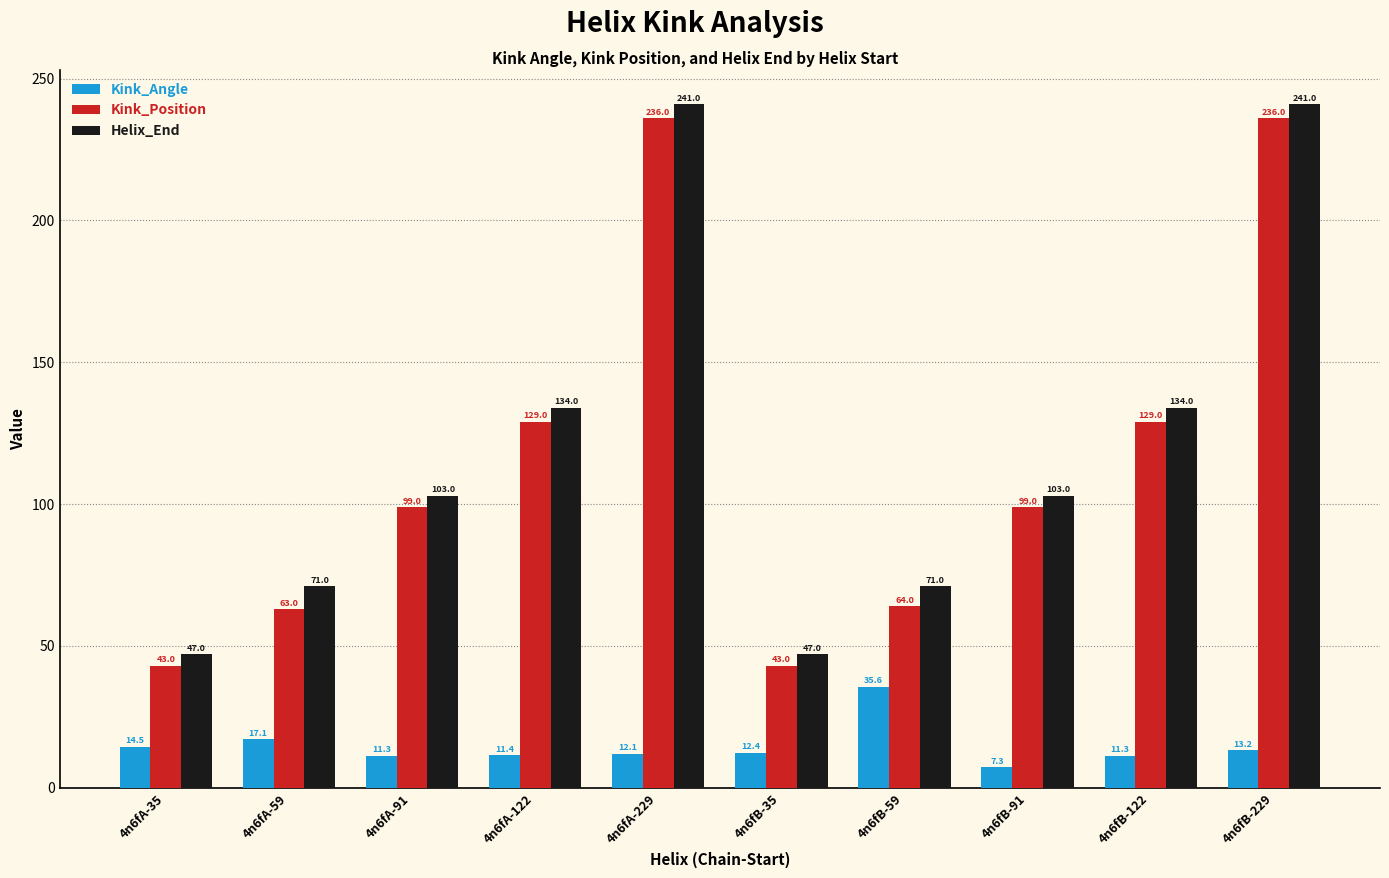

What is the total value across all series at 4n6fA-122?

274.4